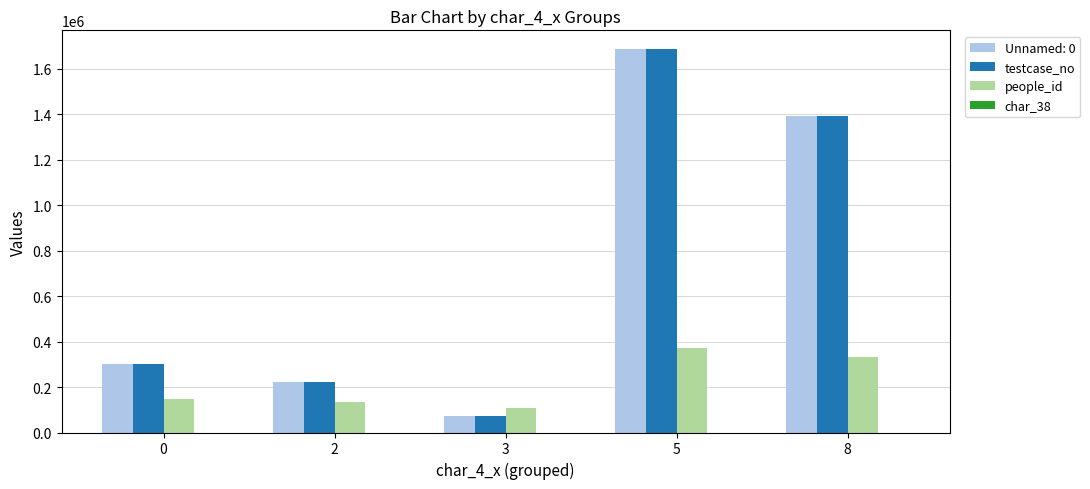

The testcase_no series shows 1684461 at 5. True or false?

True